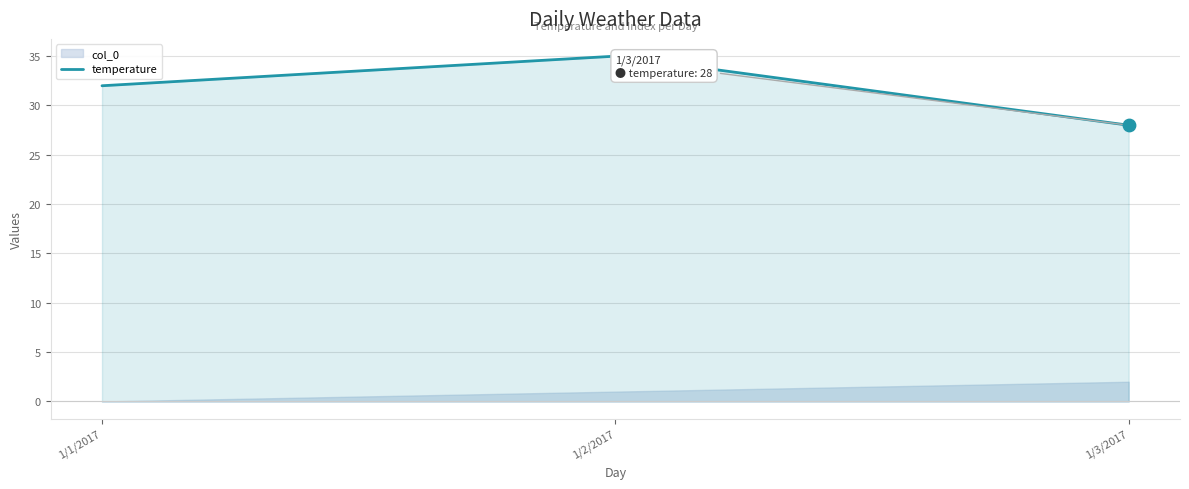

What is the change in value from 1/2/2017 to 1/3/2017?

-7